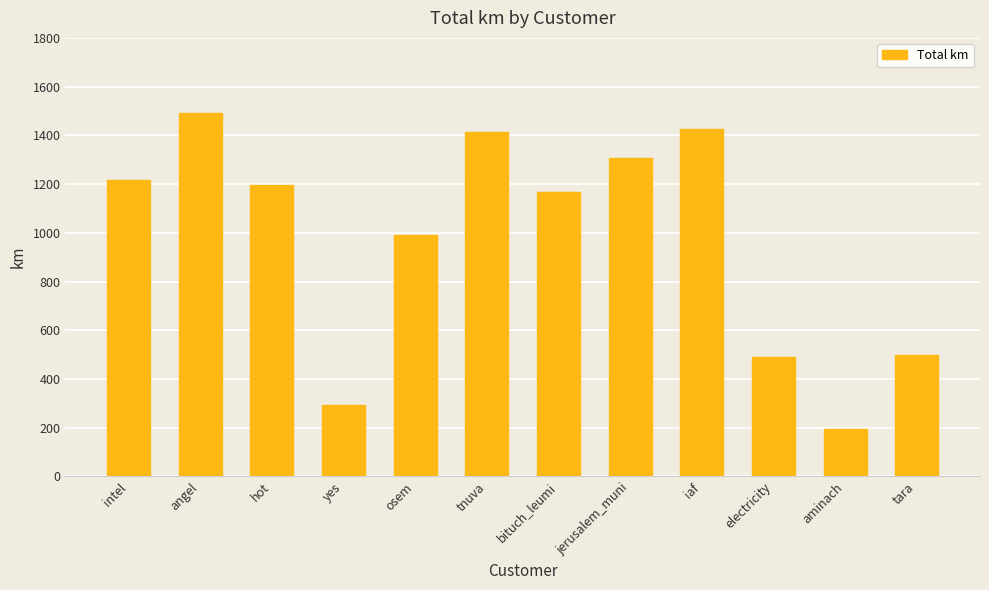

Approximately how many times larger is the value at hot compared to tara?

2.4